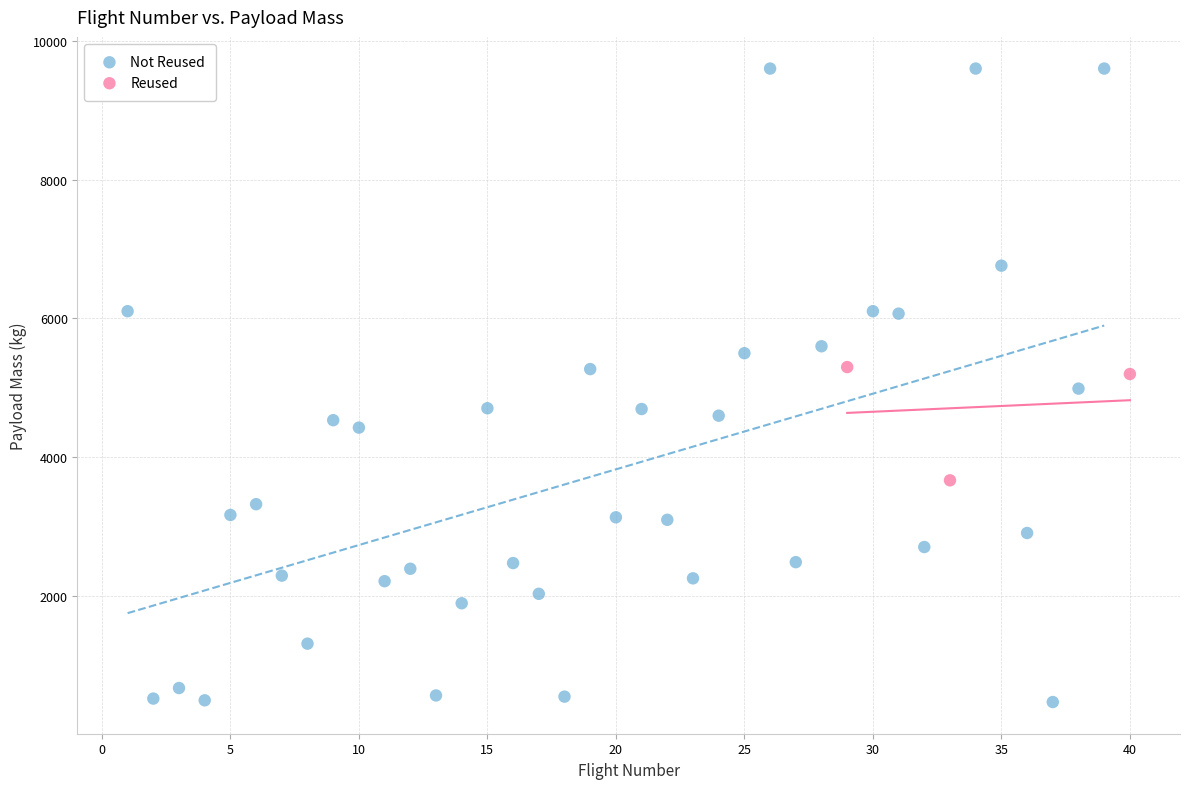

Which series reaches the maximum Y coordinate?

Not Reused